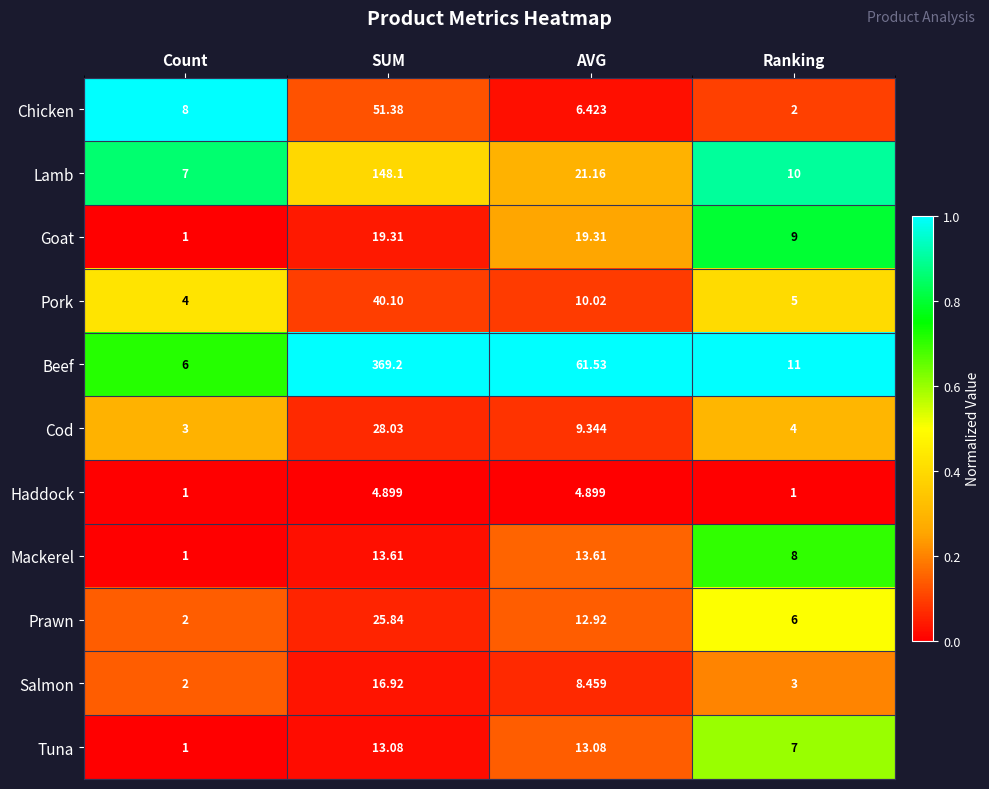

Which series has the largest total across all categories?

Beef